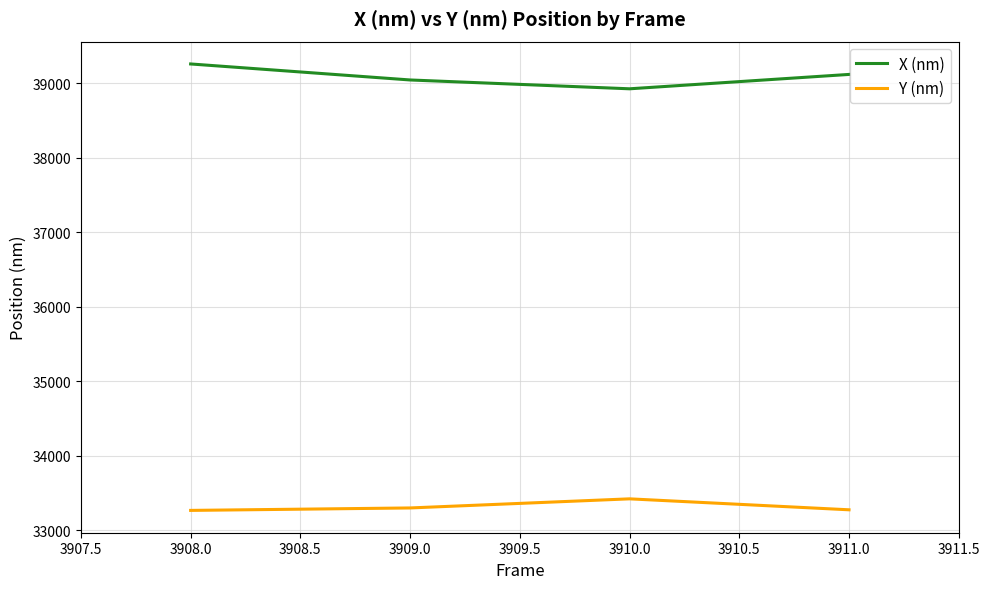

Rank the series at 3911.0 from highest to lowest value.

X (nm), Y (nm)